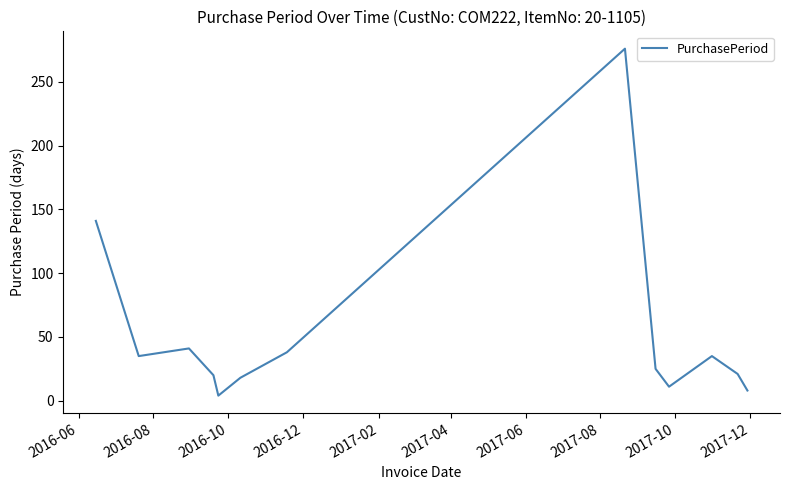

What is the difference between the maximum and minimum values?

272